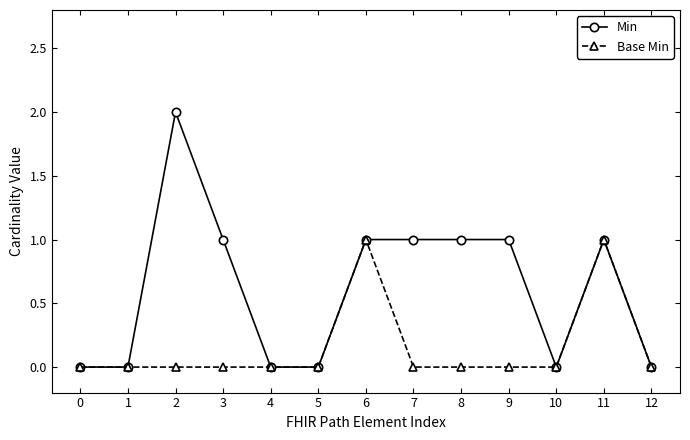

The value of Base Min at 2 is 0. True or false?

True